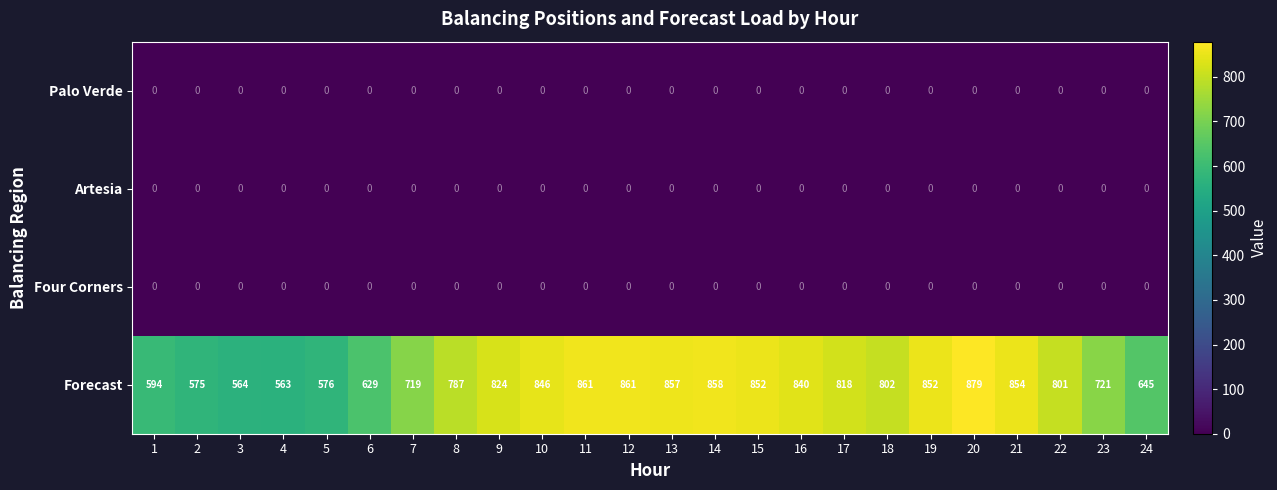

Count the number of categories in the chart.

24